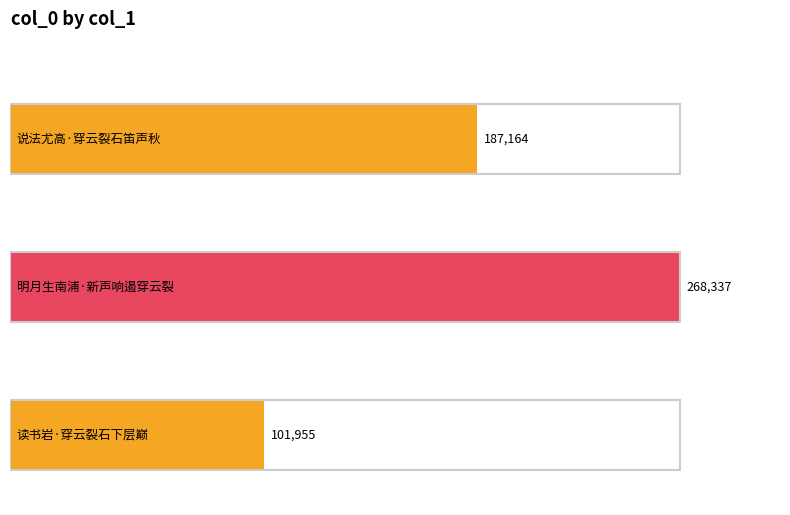

What is the average value?

185819